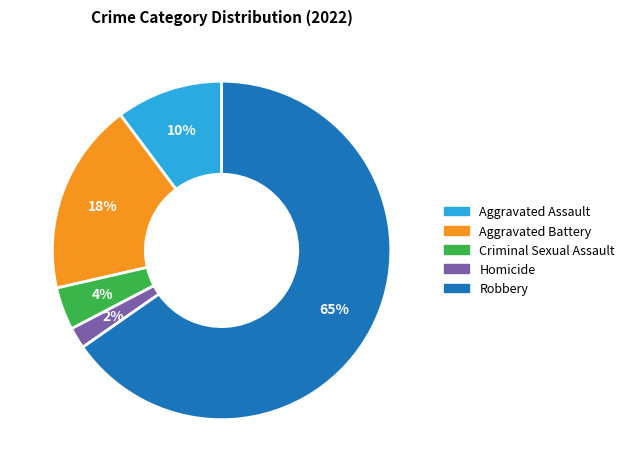

Between Criminal Sexual Assault and Homicide, which is larger?

Criminal Sexual Assault